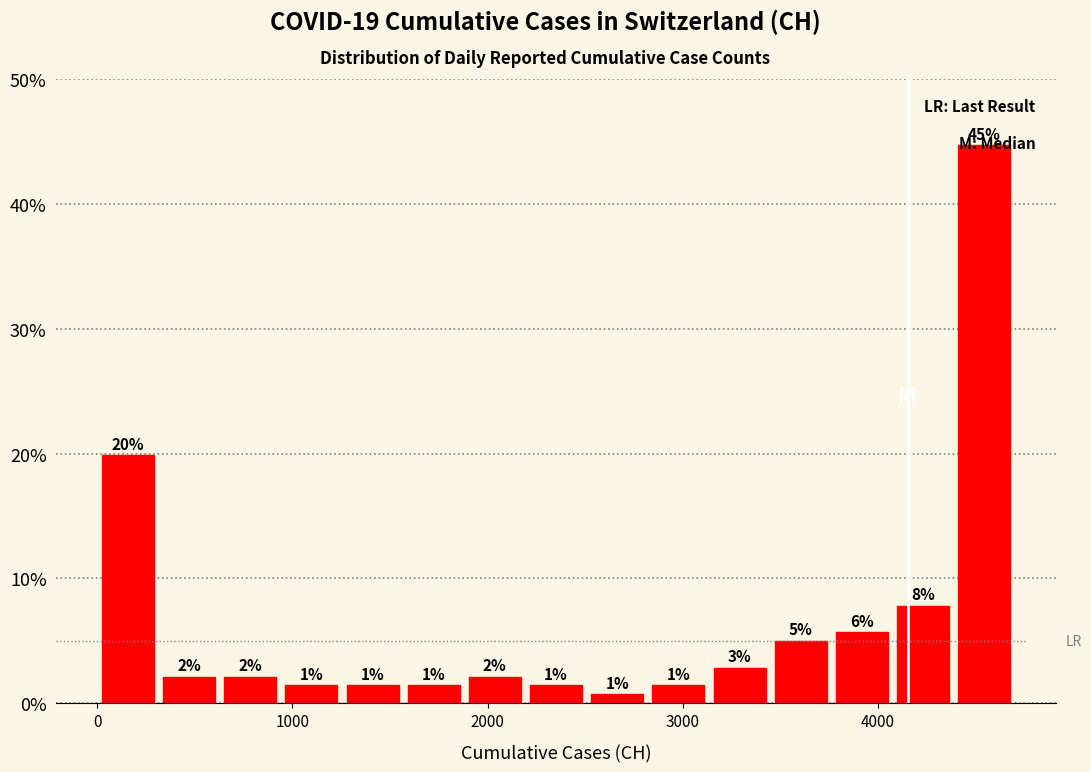

Around what value on the x-axis is the tallest bar? Give the approximate position of its centre, as read against the axis.

4500